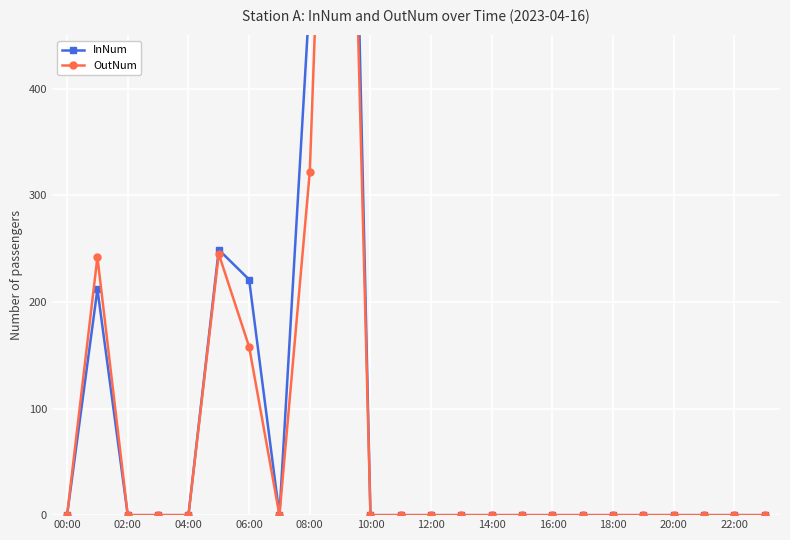

The OutNum series shows 0 at 18:00. True or false?

True